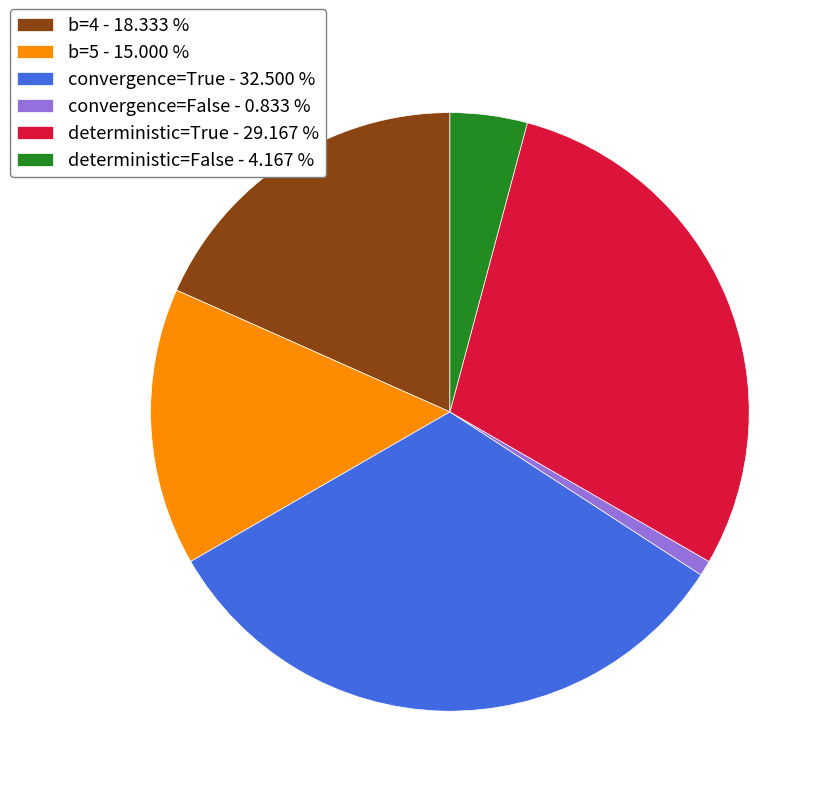

Rank the categories by value from highest to lowest.

convergence=True - 32.500 %, deterministic=True - 29.167 %, b=4 - 18.333 %, b=5 - 15.000 %, deterministic=False - 4.167 %, convergence=False - 0.833 %